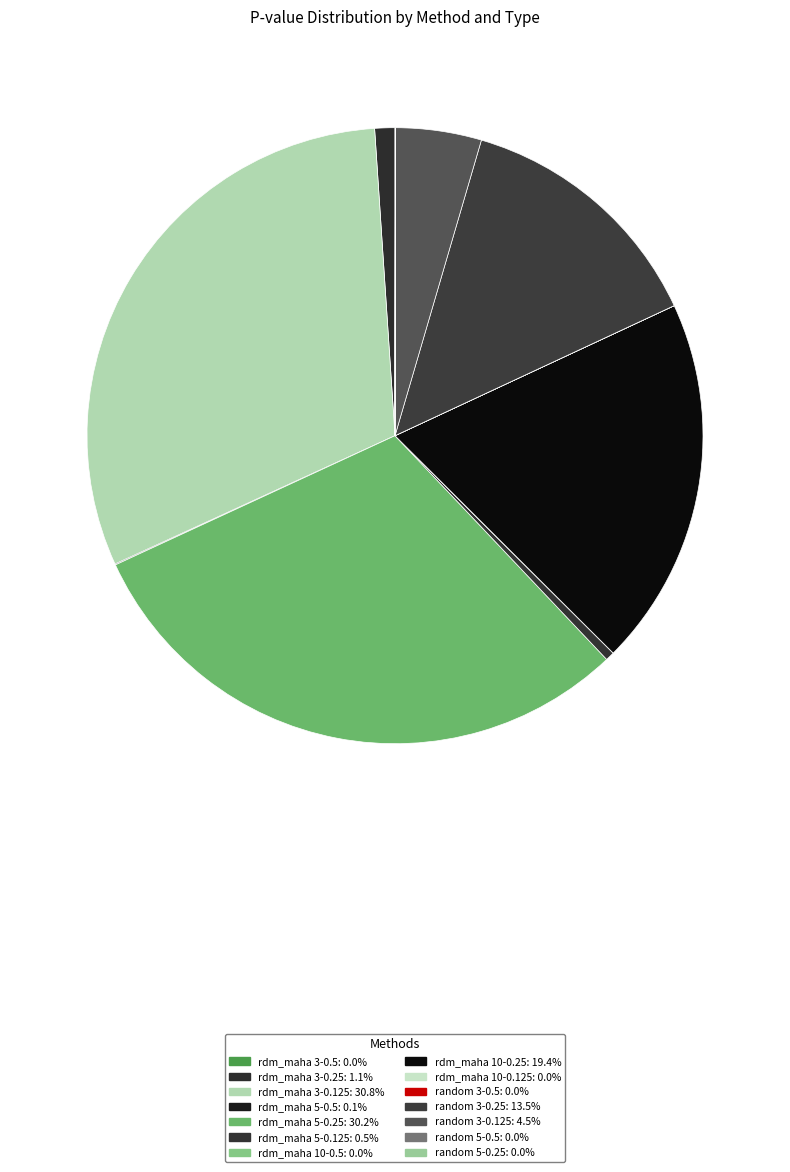

To the nearest percent, what percentage of the pie is rdm_maha 3-0.25?

1%